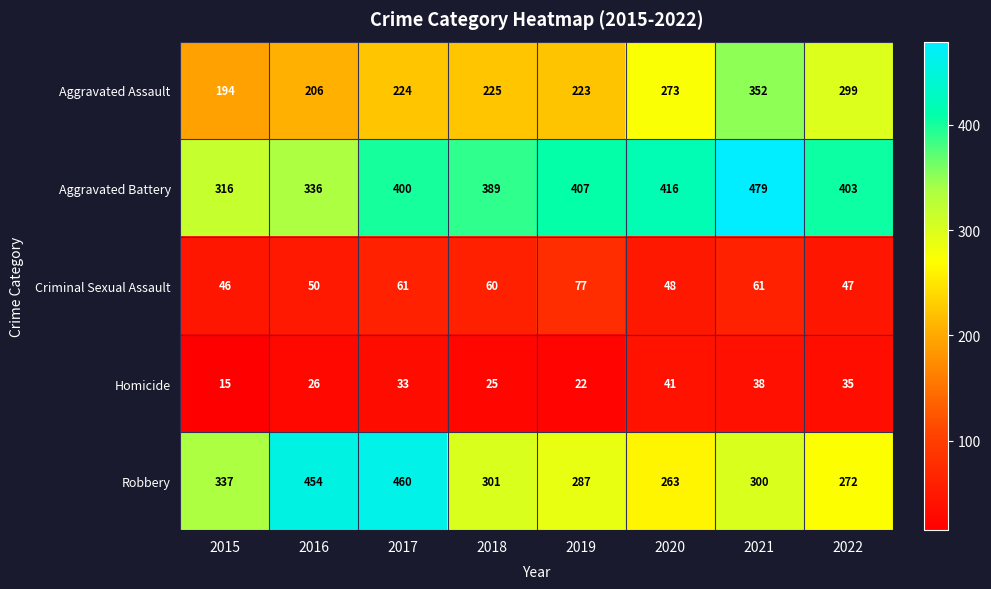

What is the difference between the second highest and minimum values in the Robbery series?

191